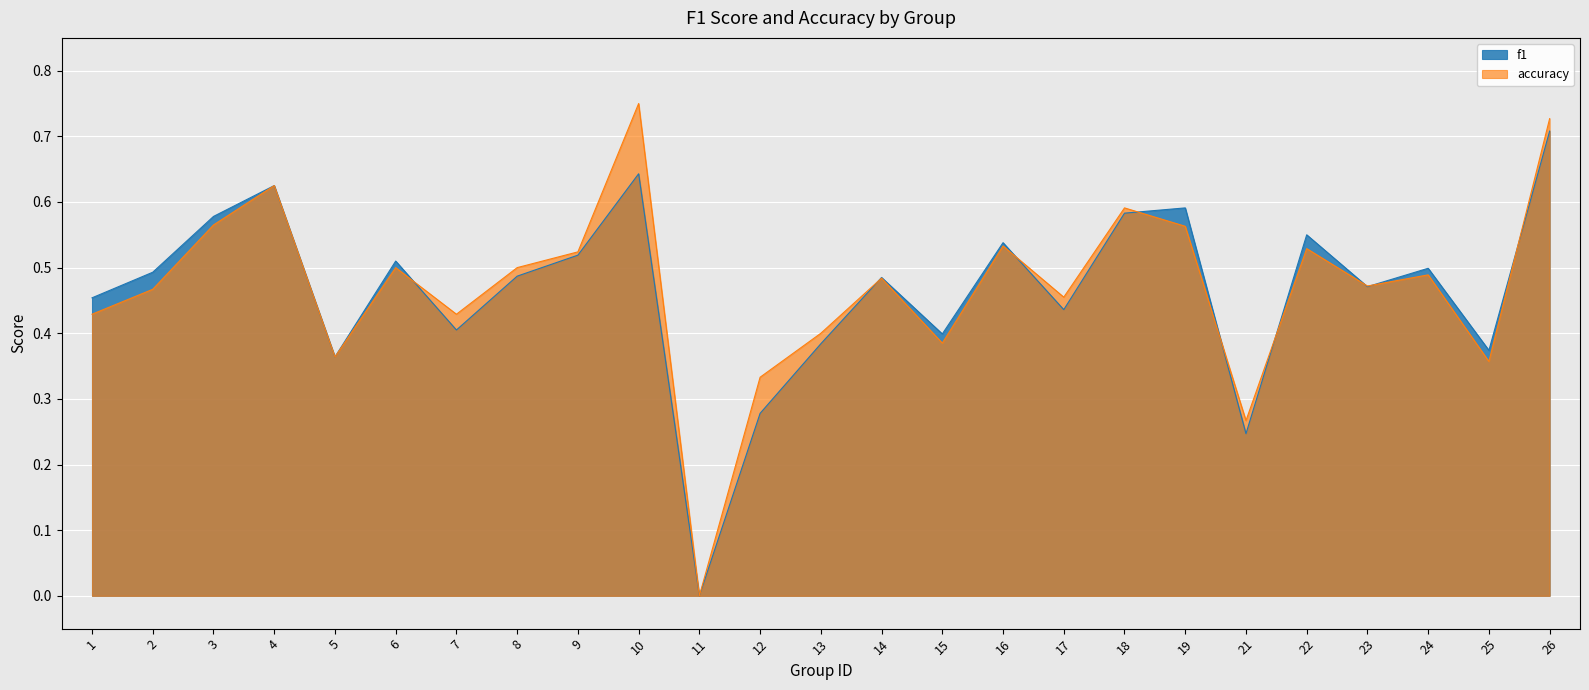

How many data points in f1 are above 0?

24